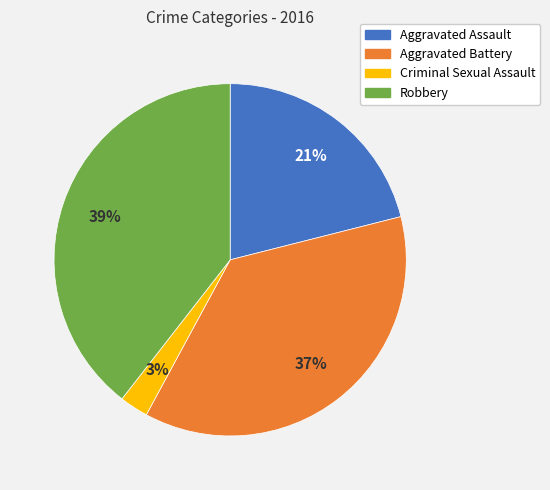

Rank the categories by value from lowest to highest.

Criminal Sexual Assault, Aggravated Assault, Aggravated Battery, Robbery